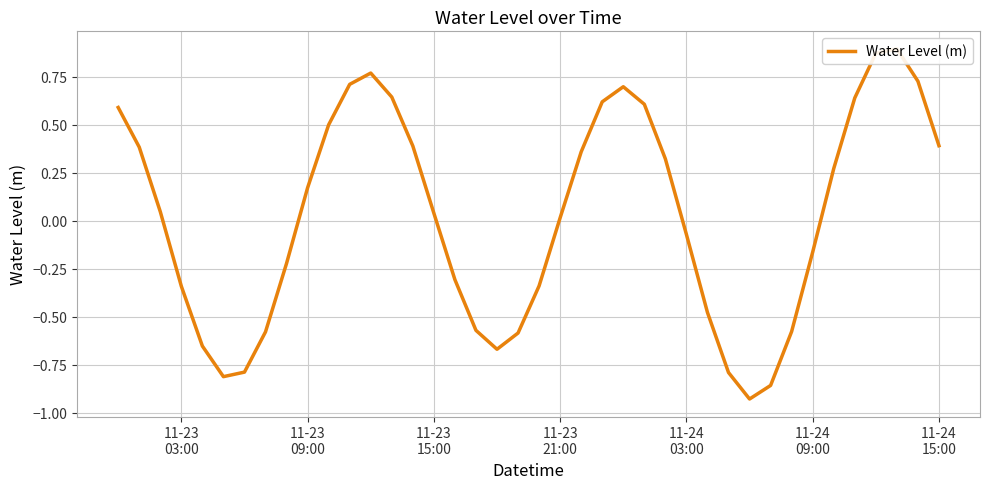

Which has a higher value, 21 or 11-23
15:00?

11-23
15:00